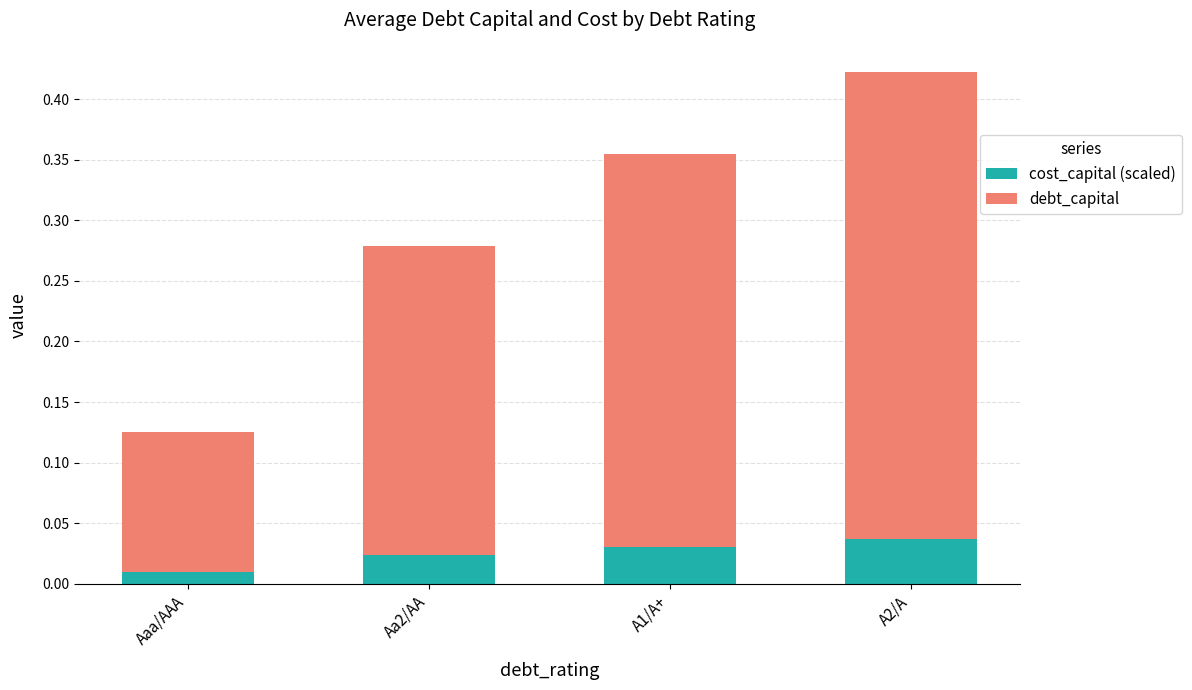

Does the chart contain stacked bars?

Yes